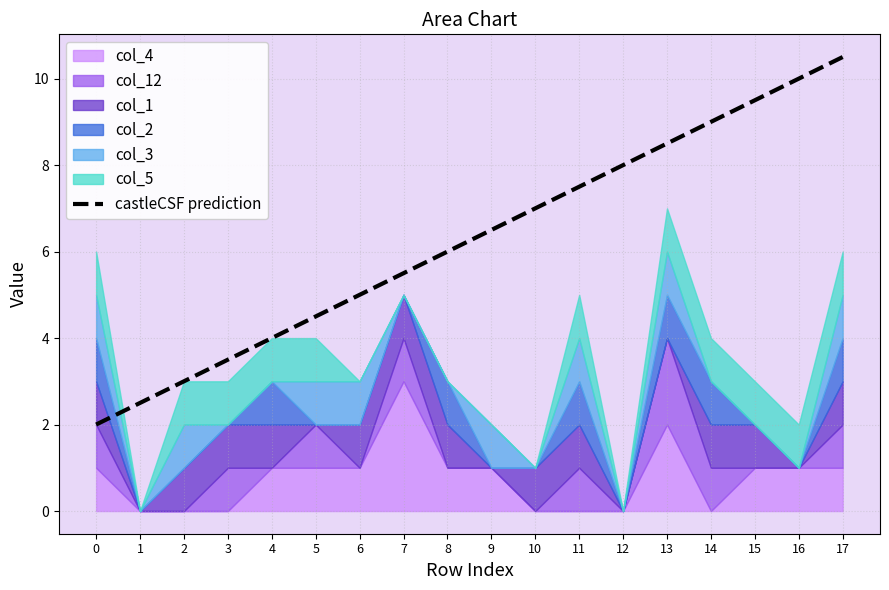

Where does the data first go above 6?

9